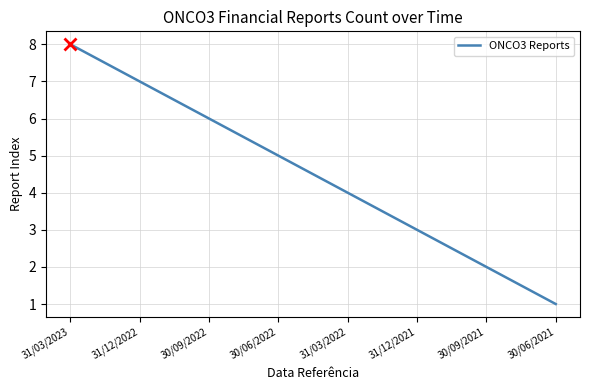

What is the ratio of the value at 30/06/2022 to the value at 30/09/2021?

2.5